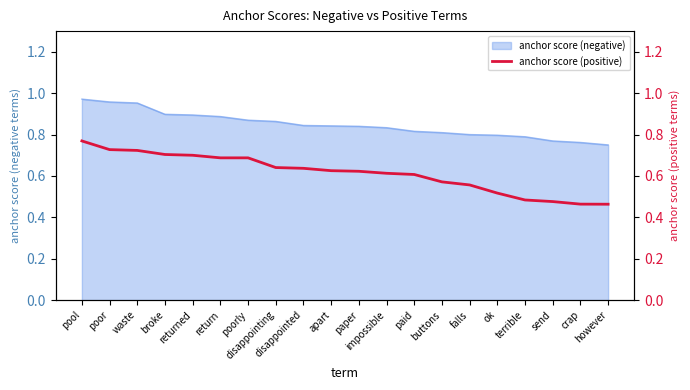

What is the label of the 4th point from the right?

terrible